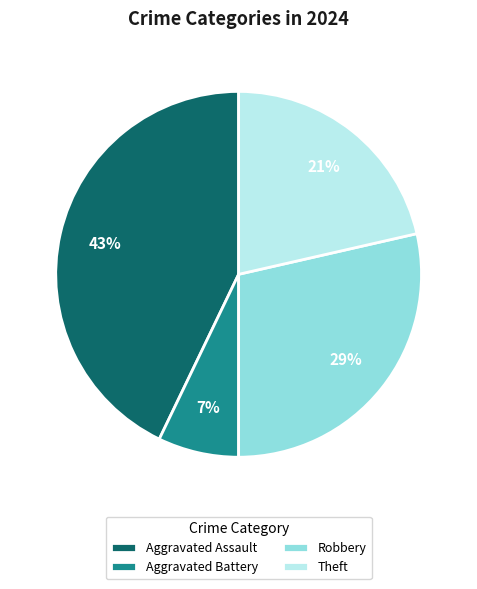

Is it true that Theft is 16% of the pie?

False